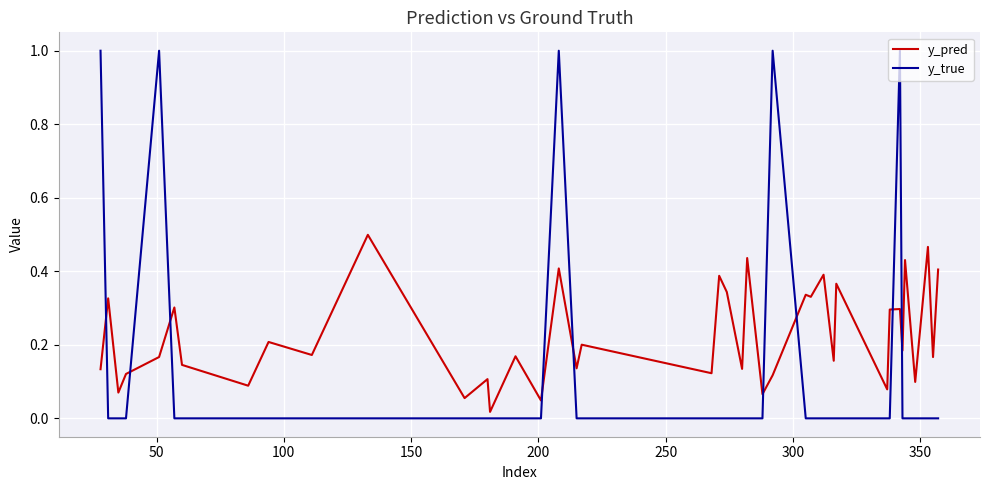

After their last crossing, which series has the higher values: y_pred or y_true?

y_pred